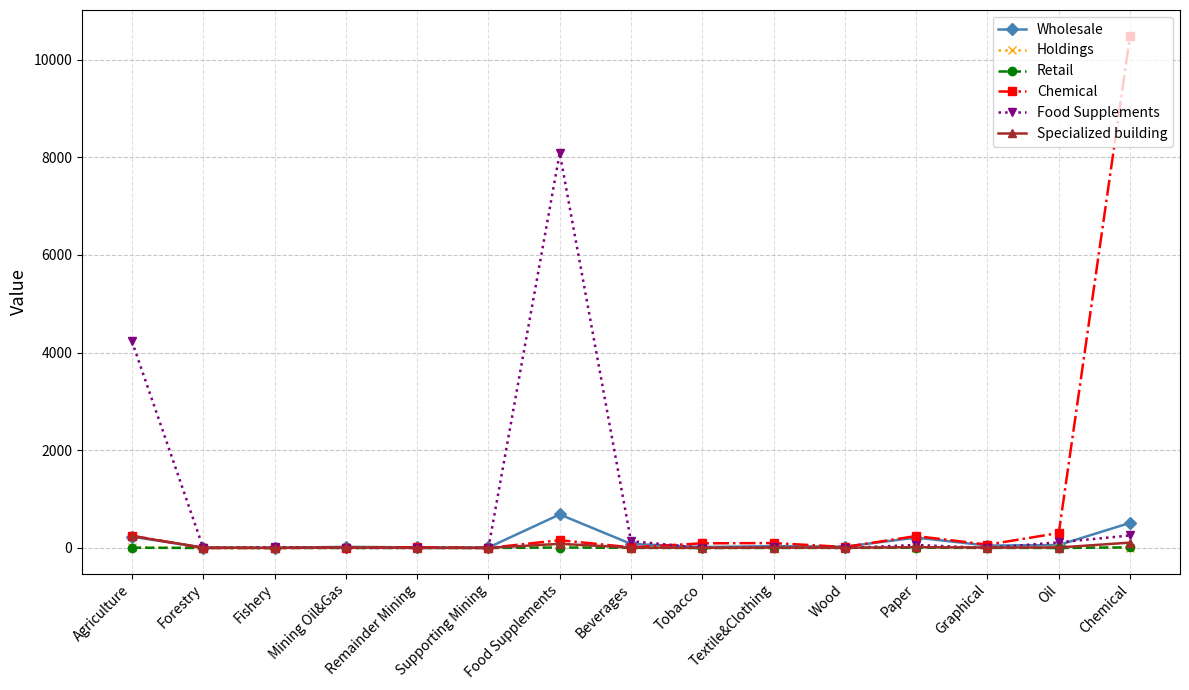

What are all the series names shown in the legend?

Wholesale, Holdings, Retail, Chemical, Food Supplements, Specialized building